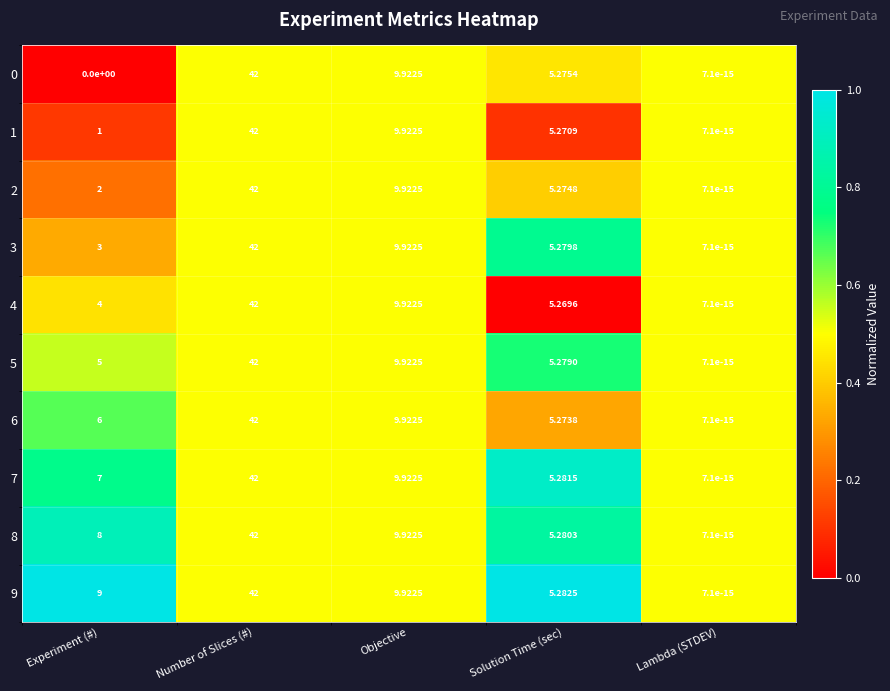

At which category is the sum across all series the highest?

Number of Slices (#)